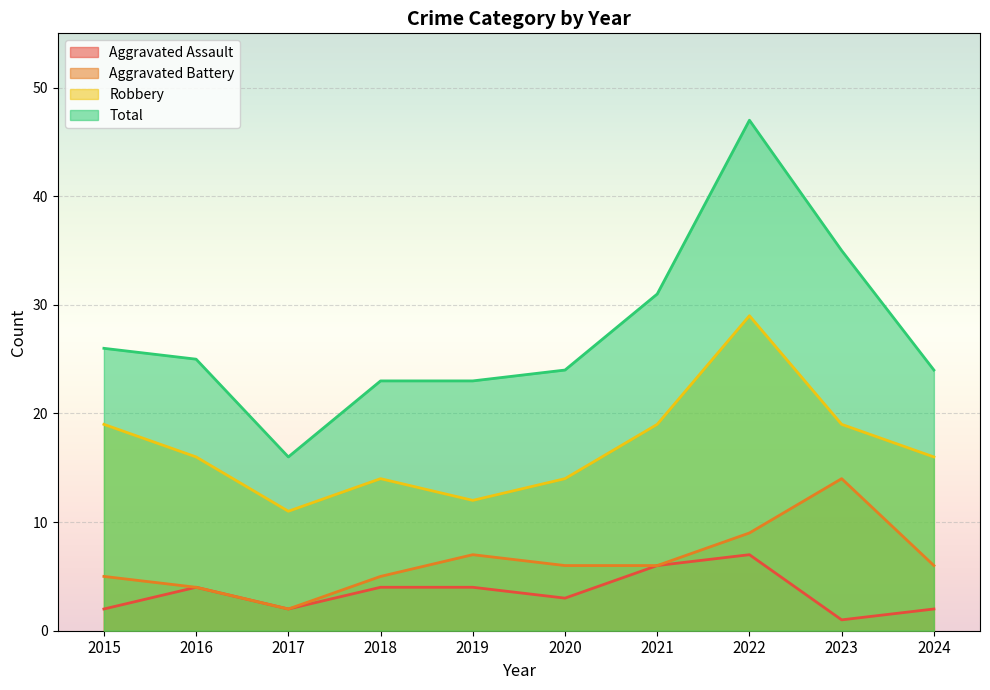

List the series in order of their peak value, lowest first.

Aggravated Assault, Aggravated Battery, Robbery, Total